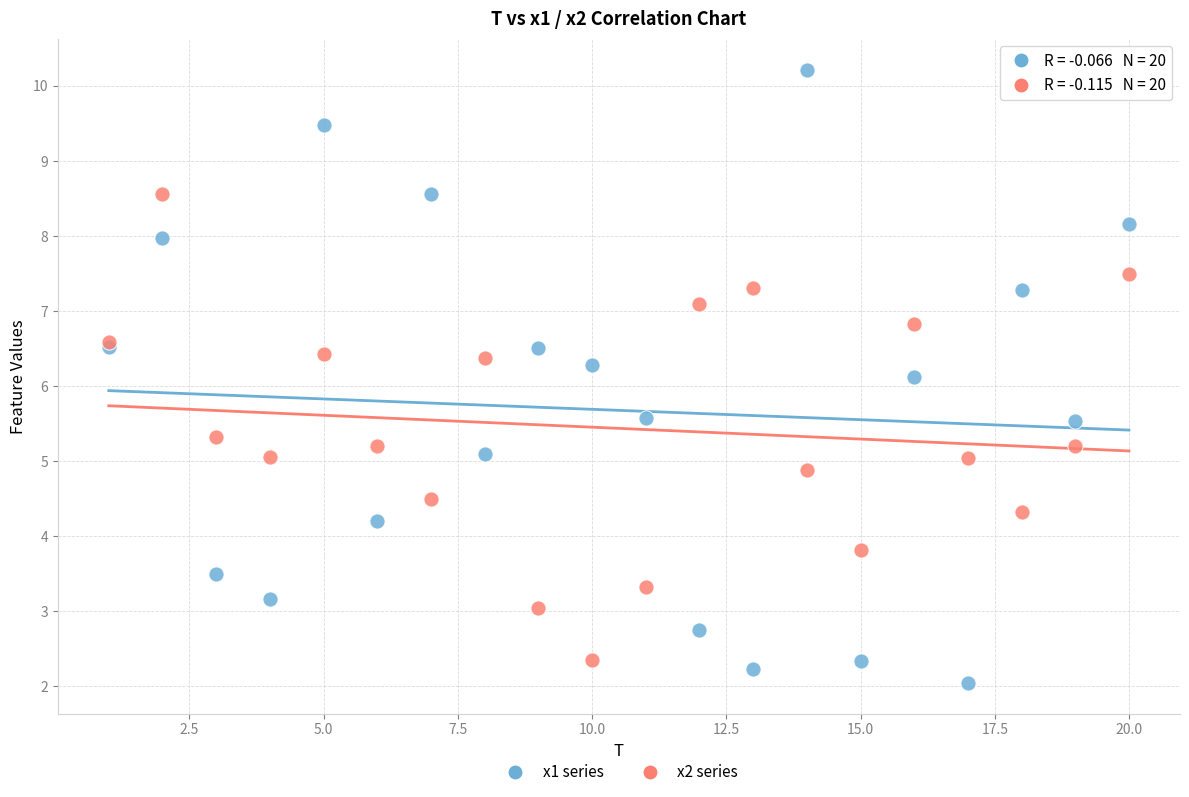

What is the X range (max minus min) for the scatter plot?

19.0